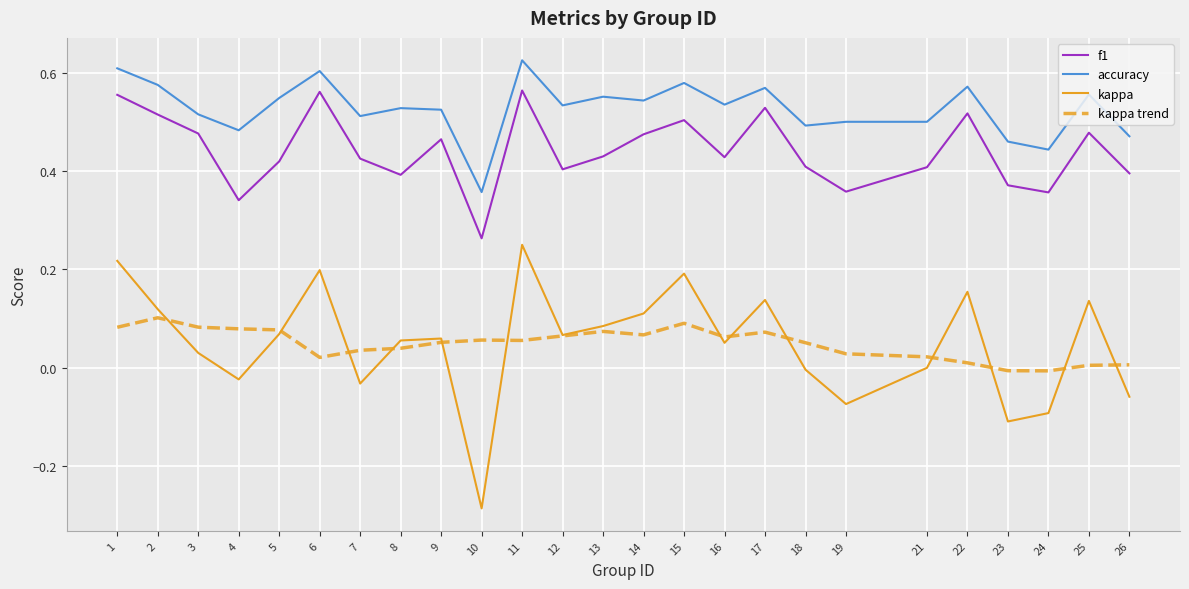

Which category has the highest value across all series?

11